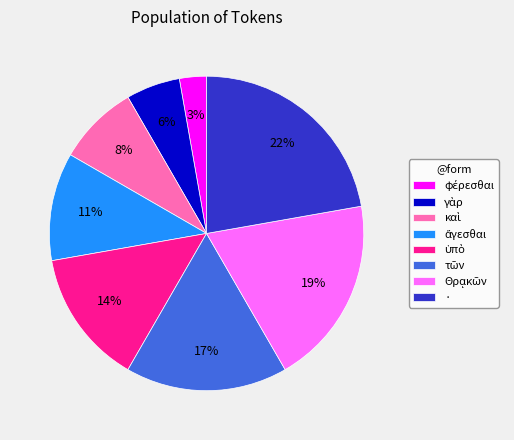

To the nearest percent, what is the difference between the largest and smallest slice percentages?

19%